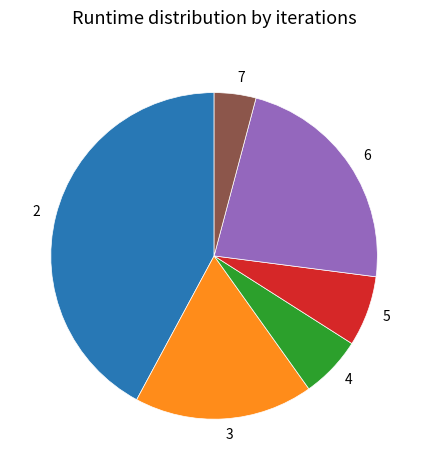

What is the smallest slice in the pie chart?

7